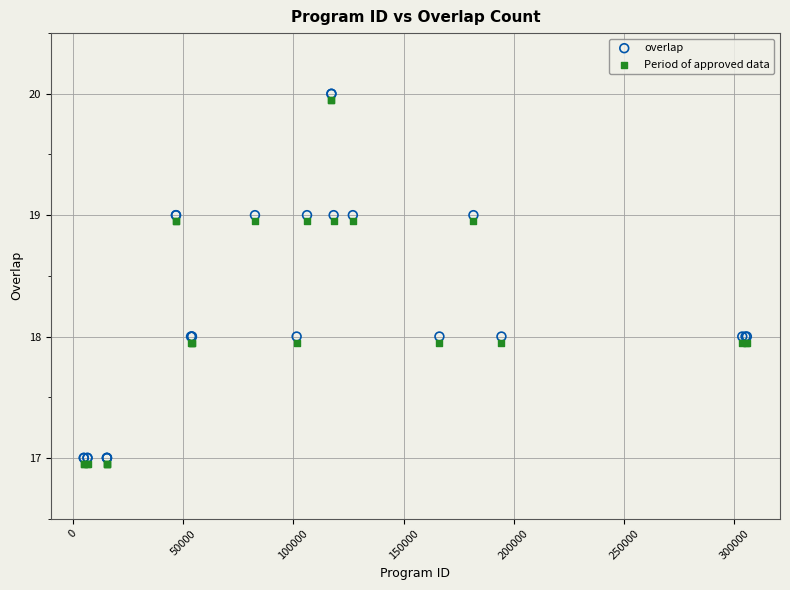

Which series contains the lowest Y value?

Period of approved data